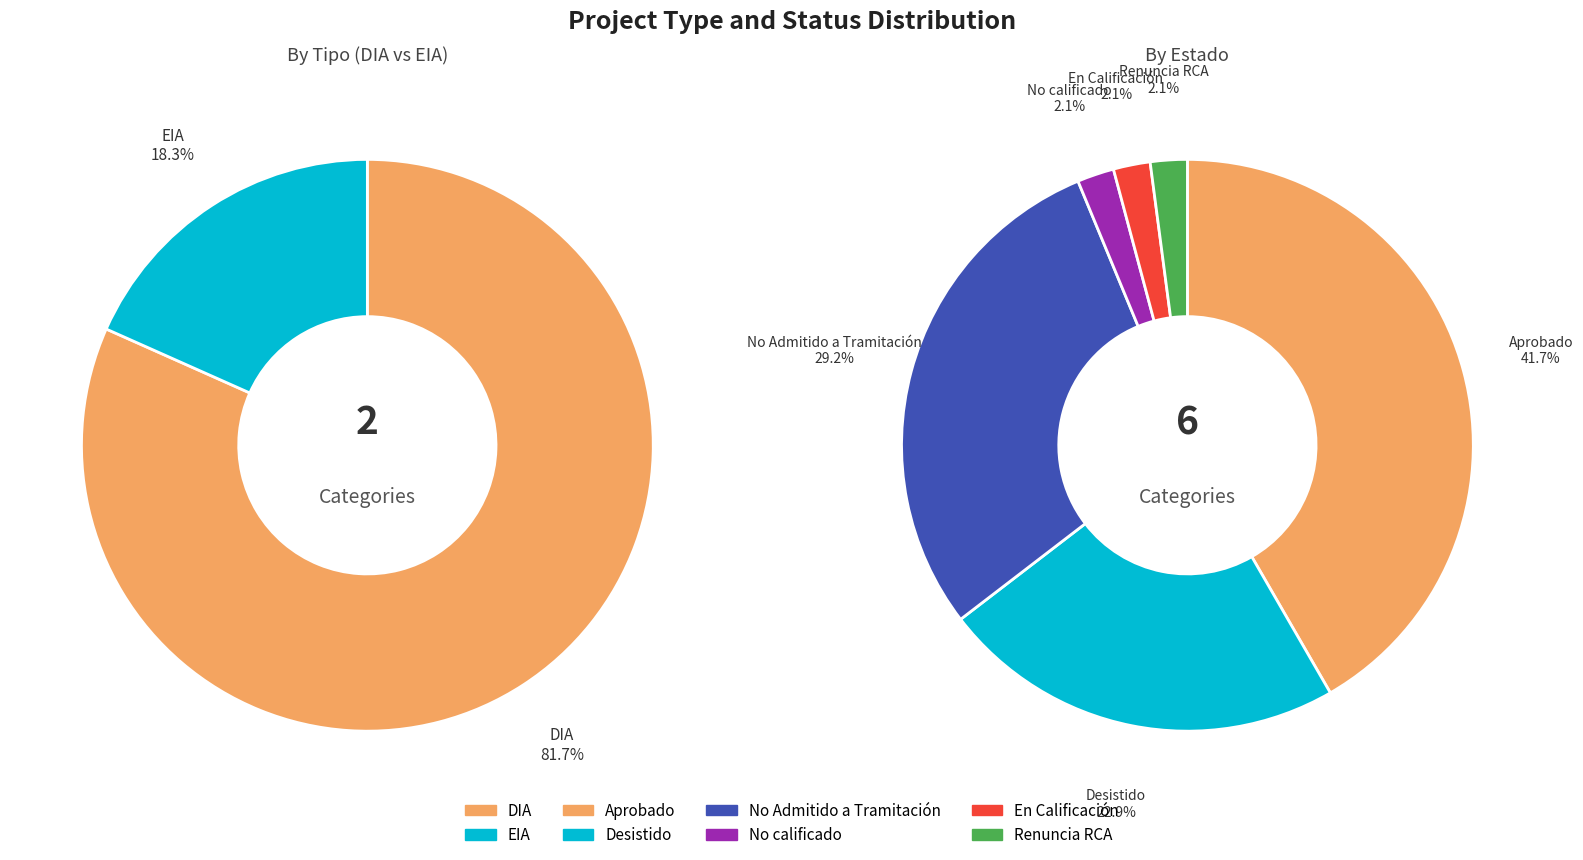

Count the number of slices in the pie.

2